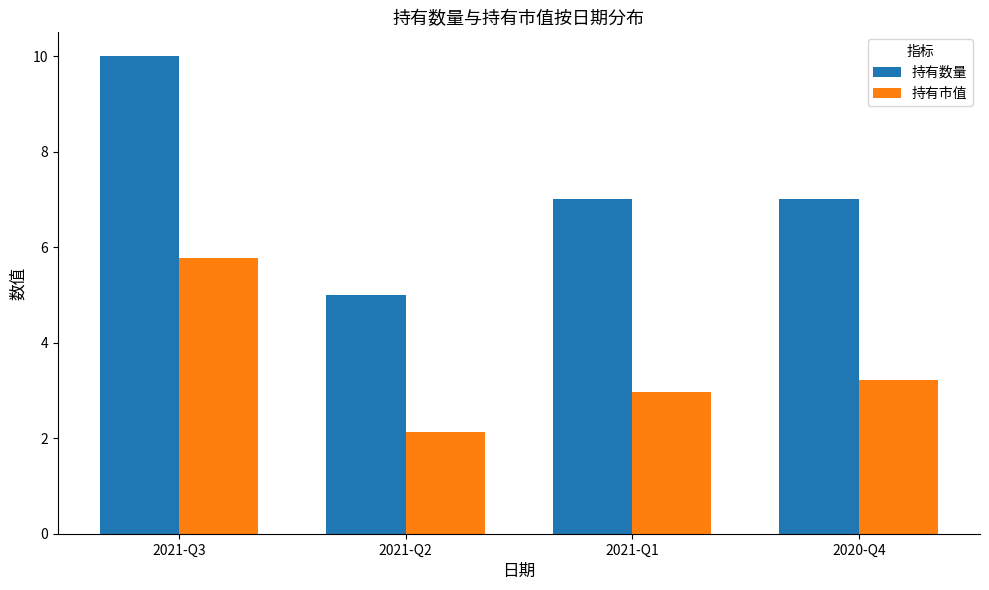

At which label does 持有数量 first exceed 7?

2021-Q3